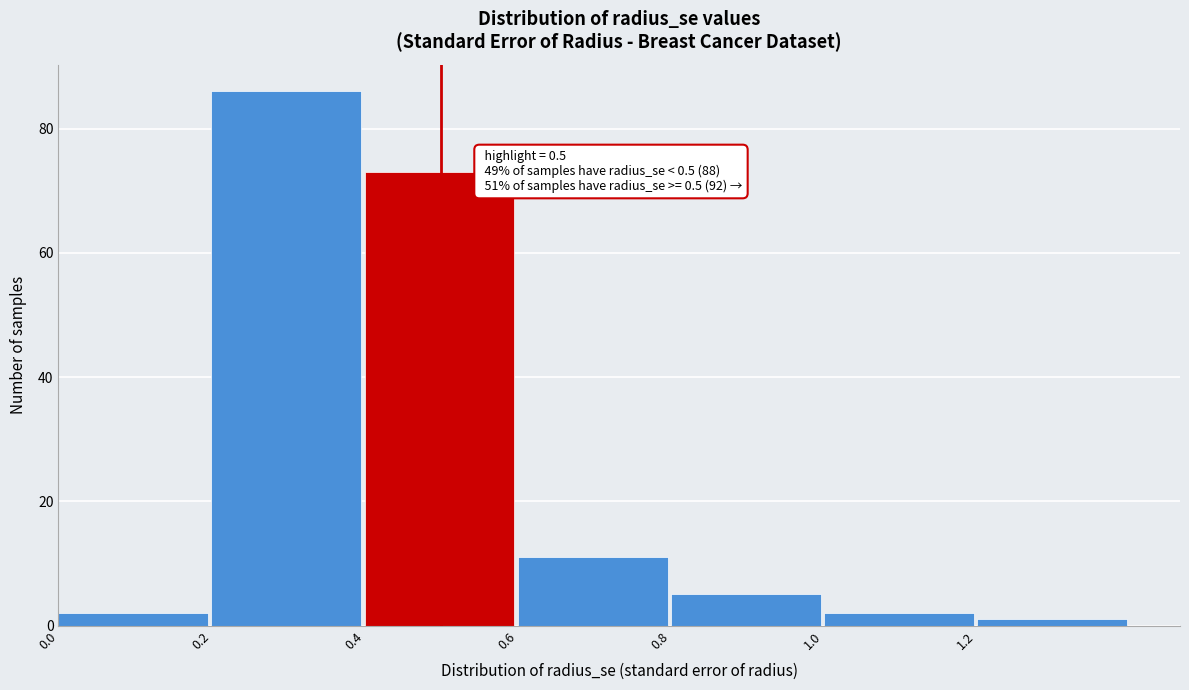

Over which range of the x-axis is the bar tallest?

0.2 to 0.4